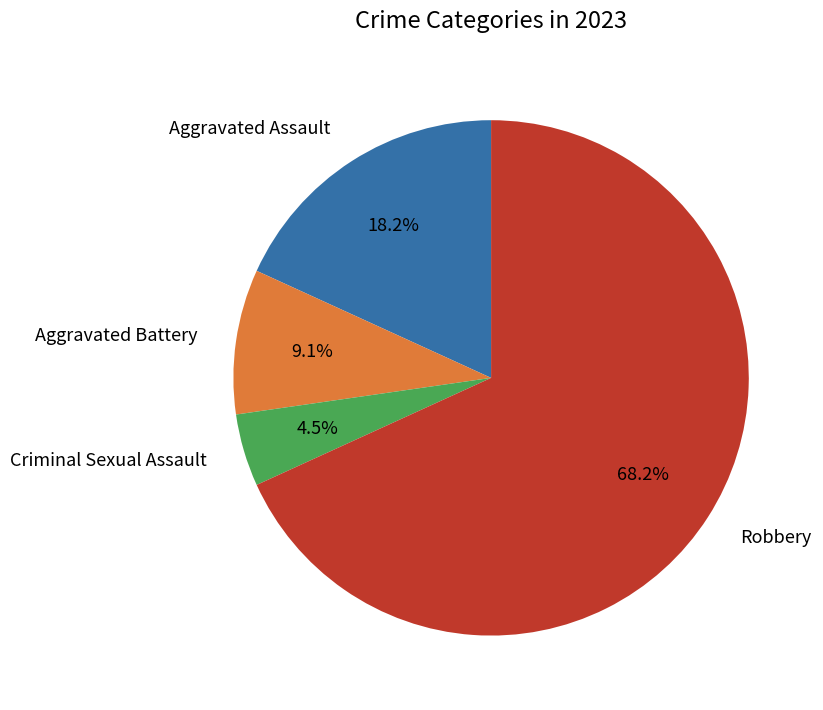

Does any single category account for the majority?

Yes